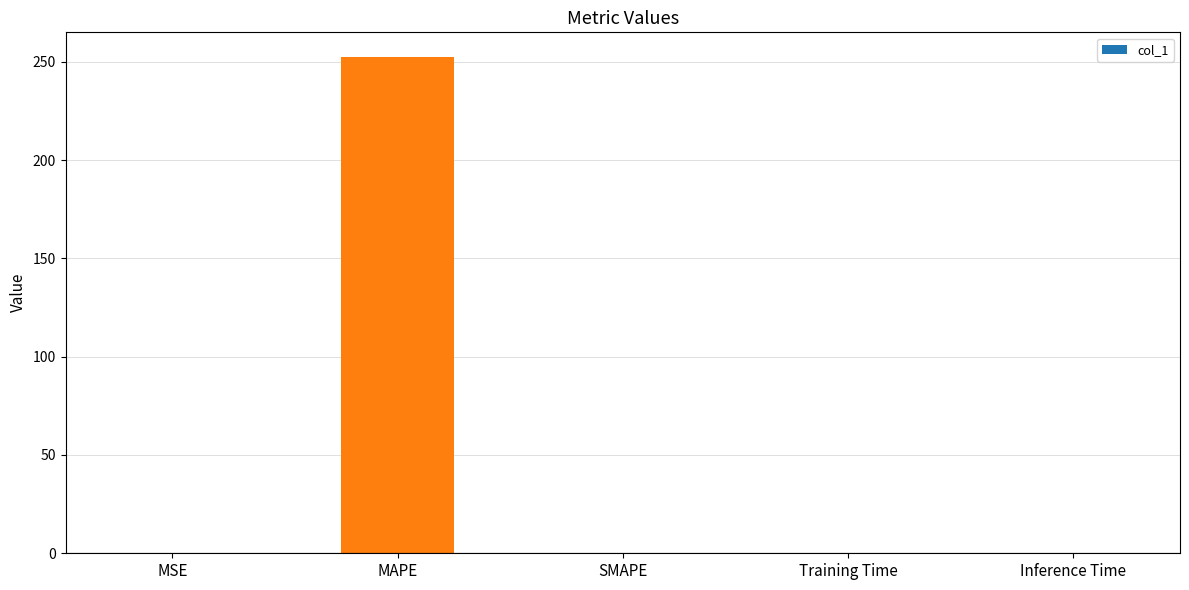

What is the sum of all values?

252.5